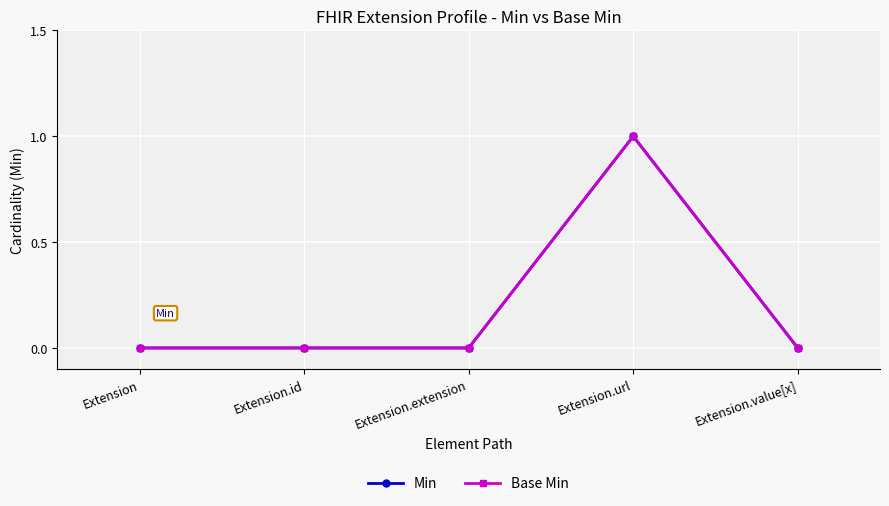

Does the chart have visible grid lines?

Yes